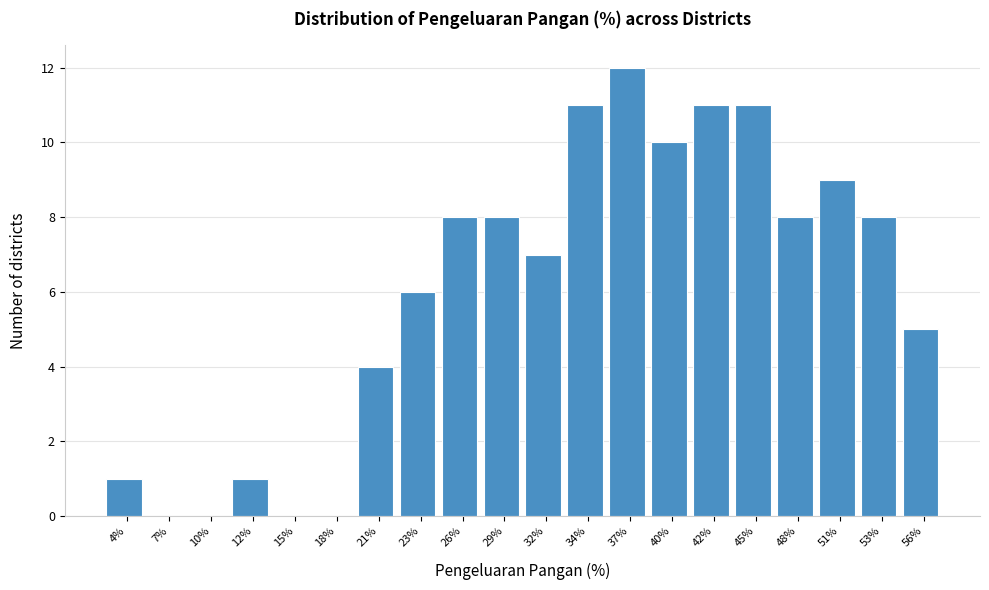

Reading right to left, transcribe all the data shown in this chart.

56%=5	53%=8	51%=9	48%=8	45%=11	42%=11	40%=10	37%=12	34%=11	32%=7	29%=8	26%=8	23%=6	21%=4	18%=0	15%=0	12%=1	10%=0	7%=0	4%=1